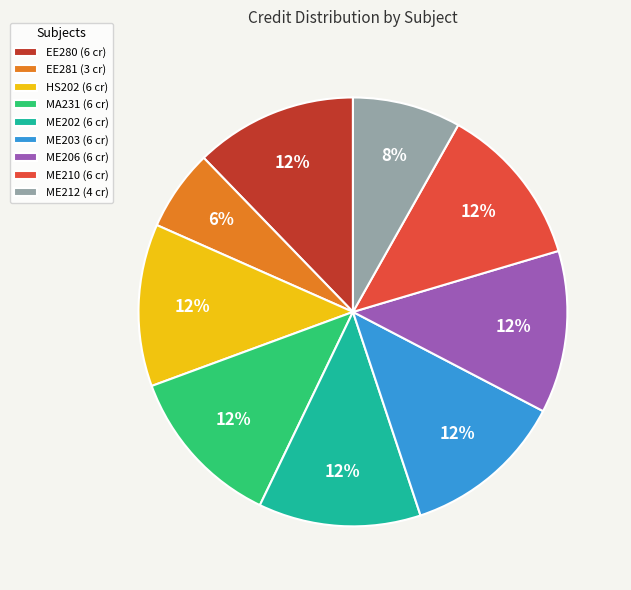

Is there any slice that represents more than half of the pie?

No